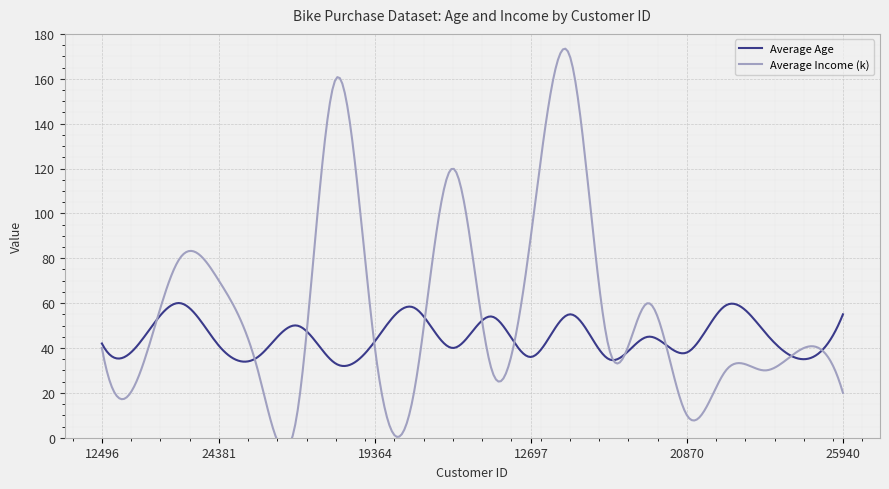

At 25940, list the series in order from smallest to largest.

Average Income (k), Average Age